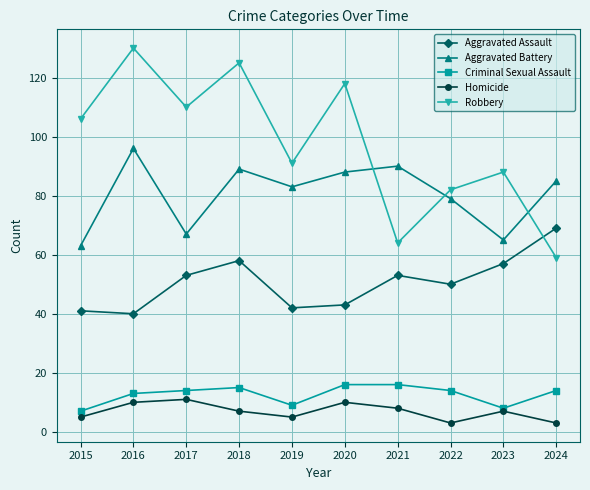

In Robbery, how many points are lower than both neighbors (excluding endpoints)?

3